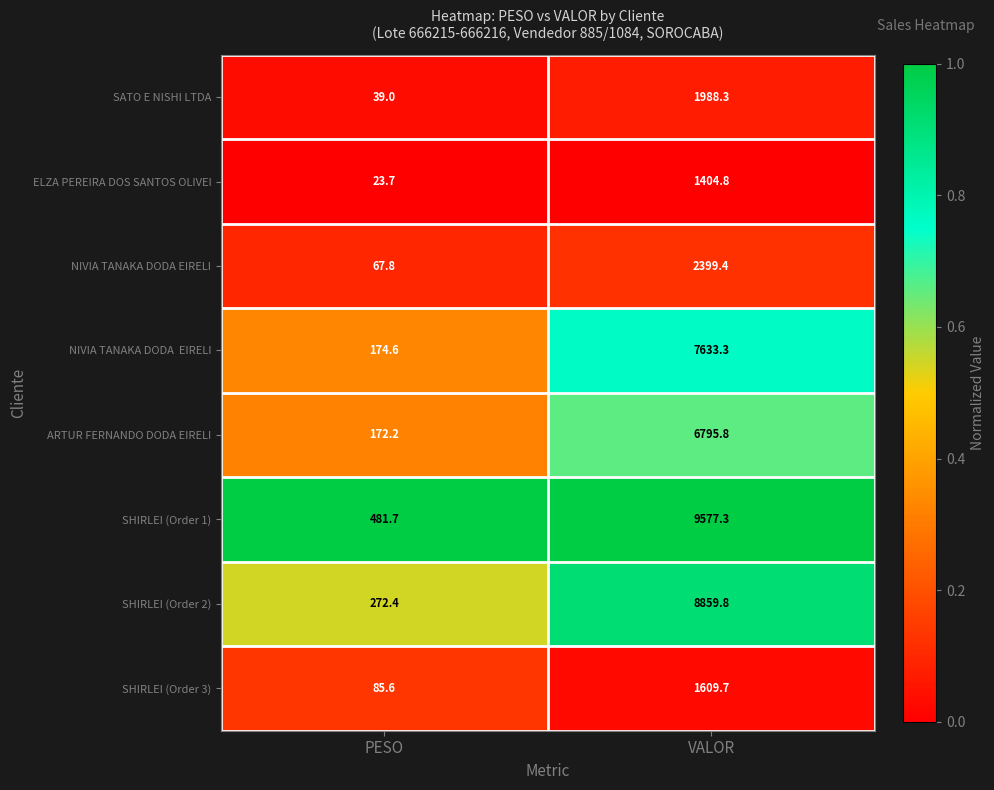

Which series has the widest spread of values?

SHIRLEI (Order 1)